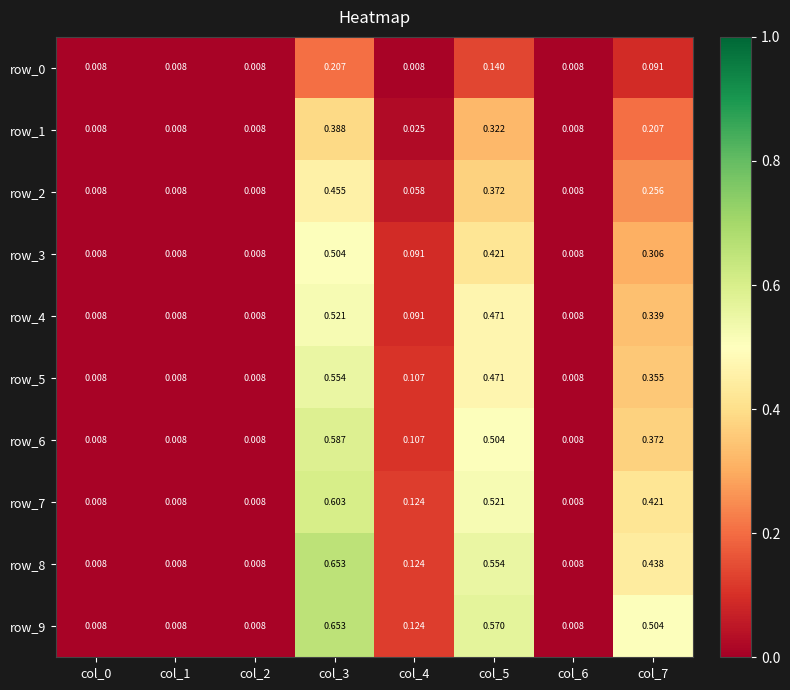

At which category is the sum across all series the highest?

col_3